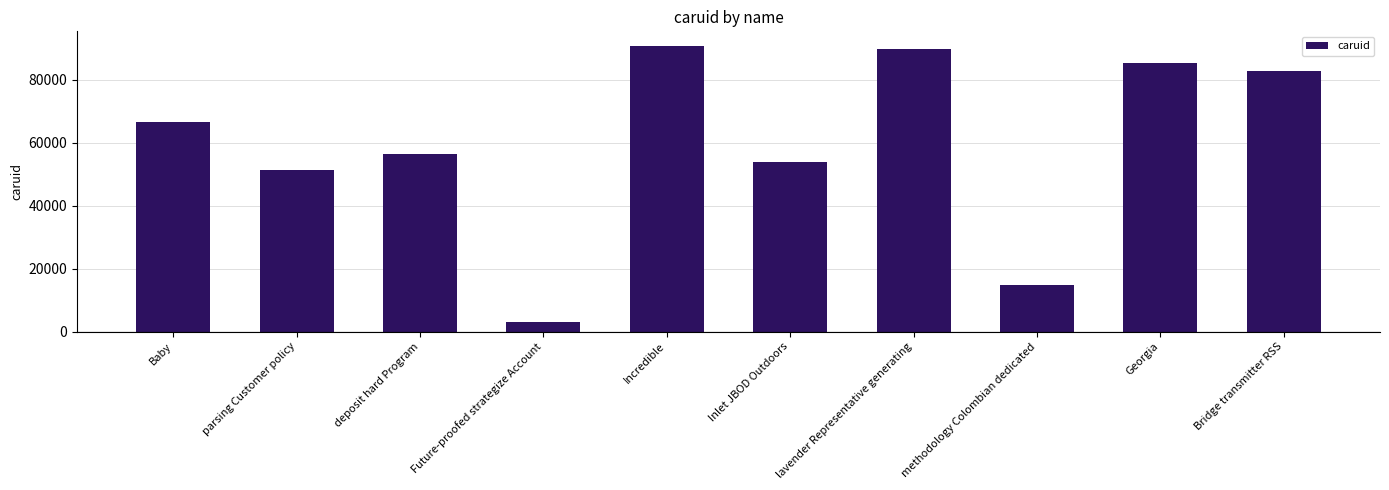

What is the minimum value shown in the chart?

3120